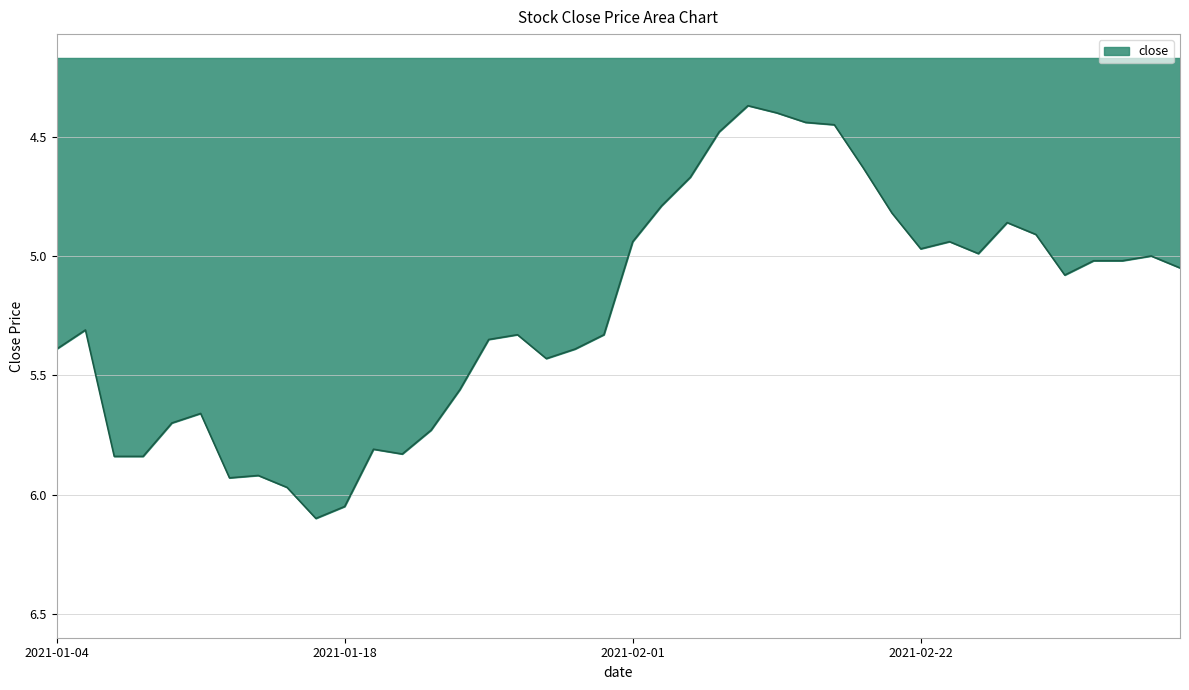

What is the maximum value shown in the chart?

6.1